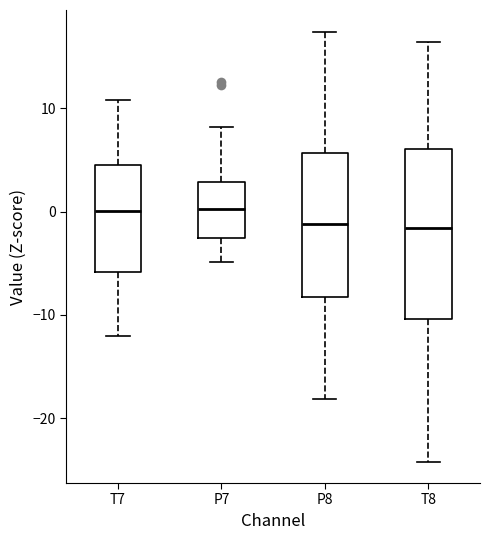

Reading left to right, transcribe this box plot: for each box, give where its median line is, the range the box spans, and where its two whiskers end, as read against the y-axis. The values are not printed on the chart, so give them approximately, as read against the axis.

T7: median 0, box -6 to 5, whiskers -12 to 11
P7: median 0, box -3 to 3, whiskers -5 to 8
P8: median -1, box -8 to 6, whiskers -18 to 17
T8: median -2, box -10 to 6, whiskers -24 to 16